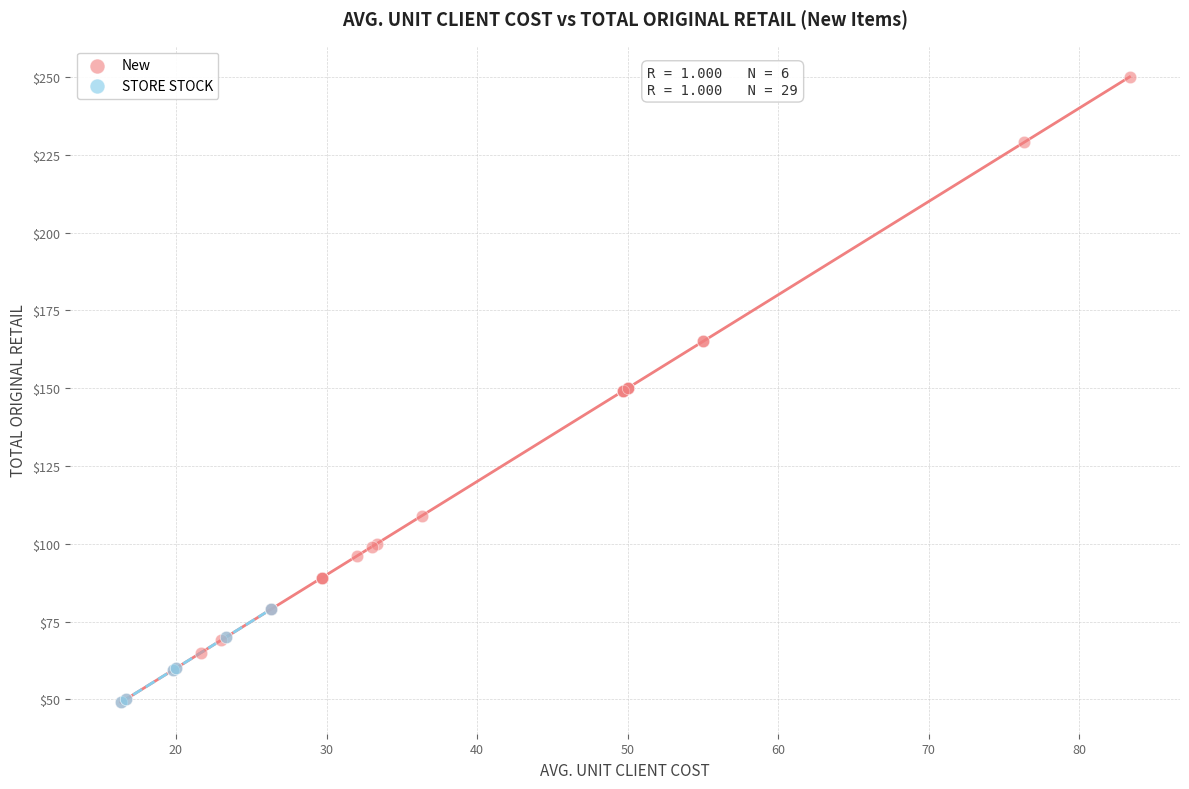

Which series reaches the maximum Y coordinate?

New